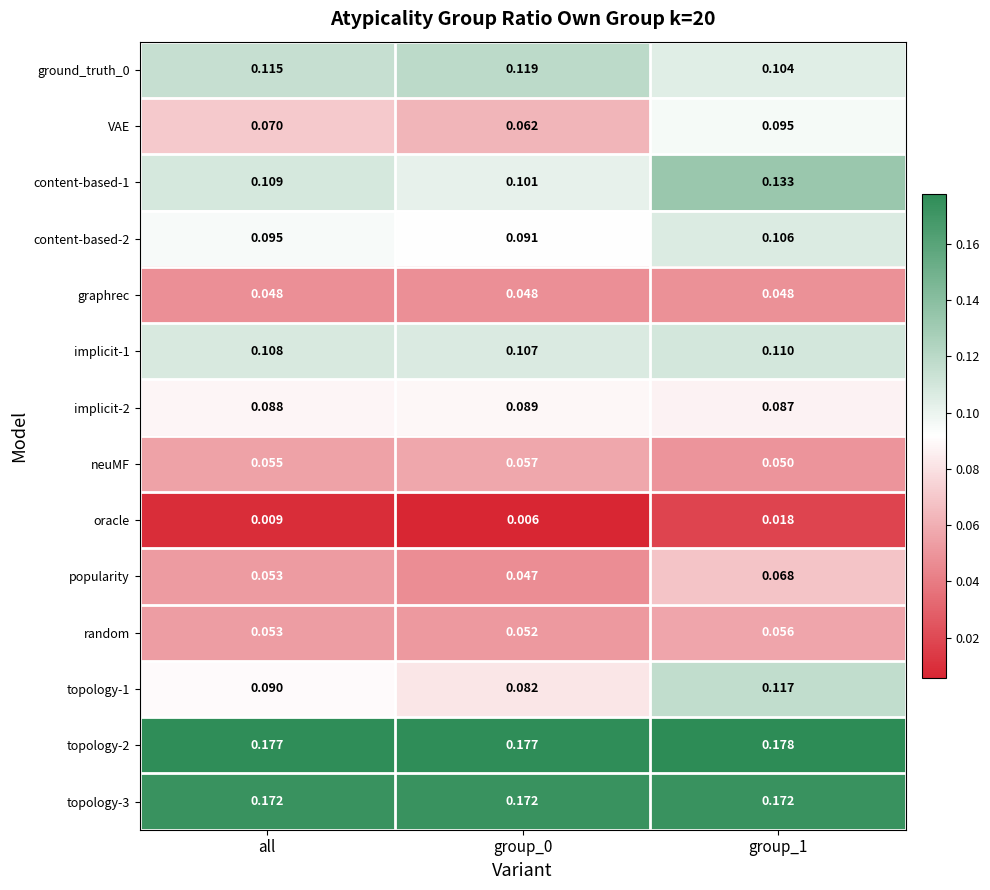

Is the value of oracle at group_1 greater than the value of ground_truth_0 at group_1?

No